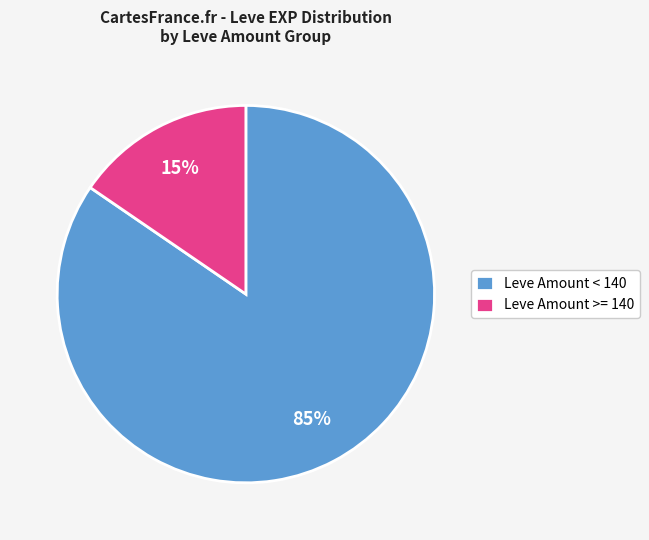

Which category has the smallest portion of the pie?

Leve Amount >= 140